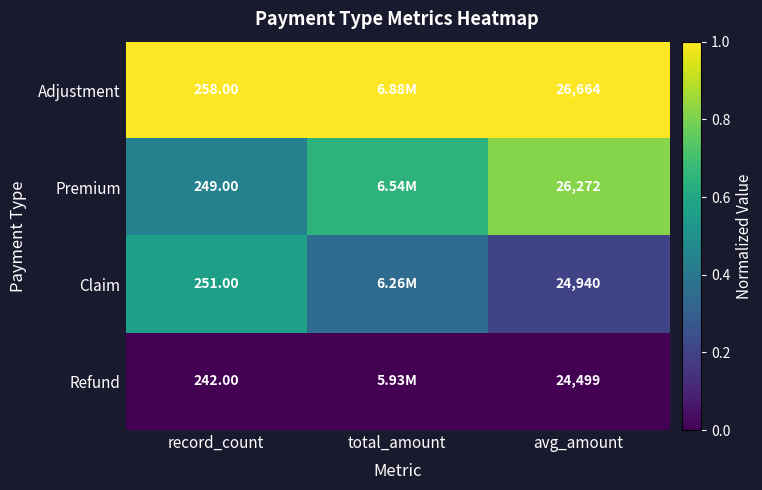

Rank the series at avg_amount from lowest to highest value.

Refund, Claim, Premium, Adjustment